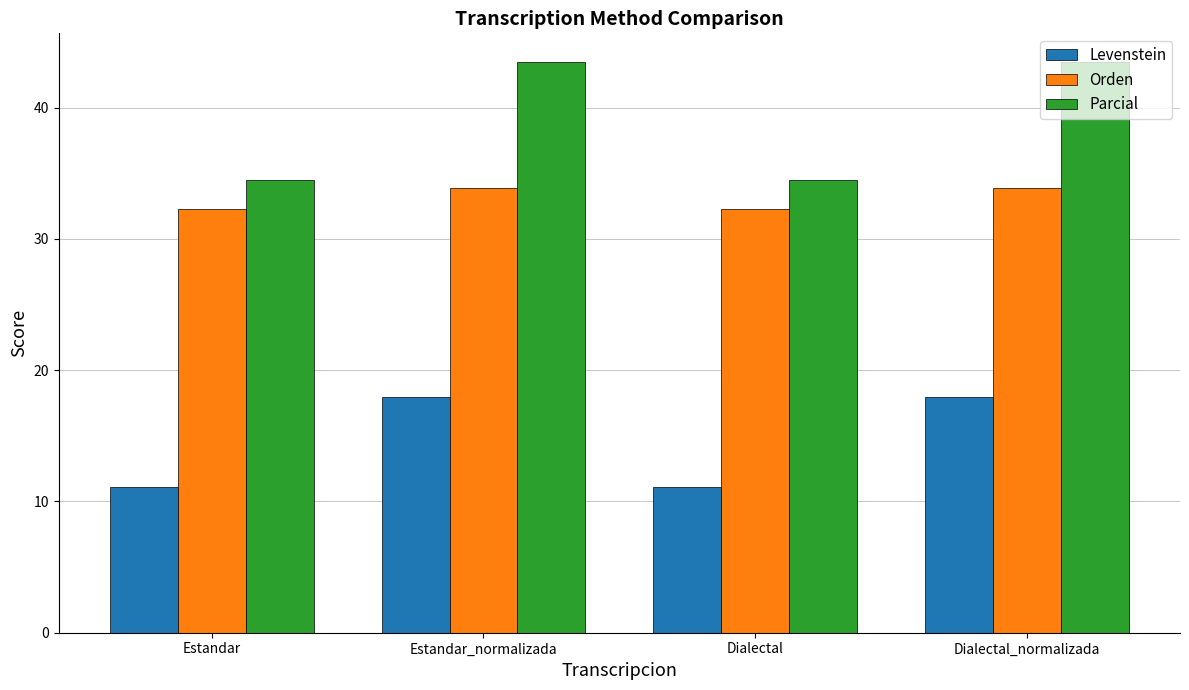

How many groups of bars are there?

4